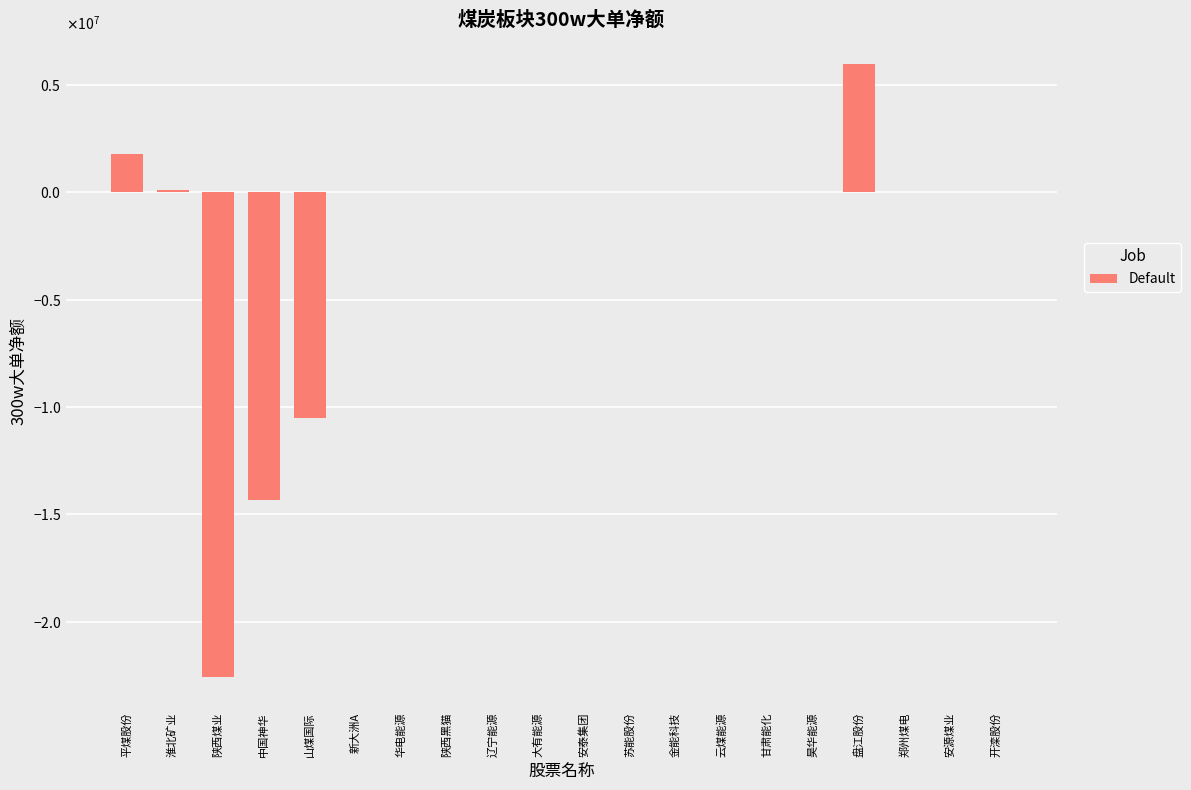

Reading left to right, transcribe all the data shown in this chart.

平煤股份=1805553	淮北矿业=119917	陕西煤业=-22596799	中国神华=-14350160	山煤国际=-10523880	新大洲A=0	华电能源=0	陕西黑猫=0	辽宁能源=0	大有能源=0	安泰集团=0	苏能股份=0	金能科技=0	云煤能源=0	甘肃能化=0	昊华能源=0	盘江股份=5970564	郑州煤电=0	安源煤业=0	开滦股份=0